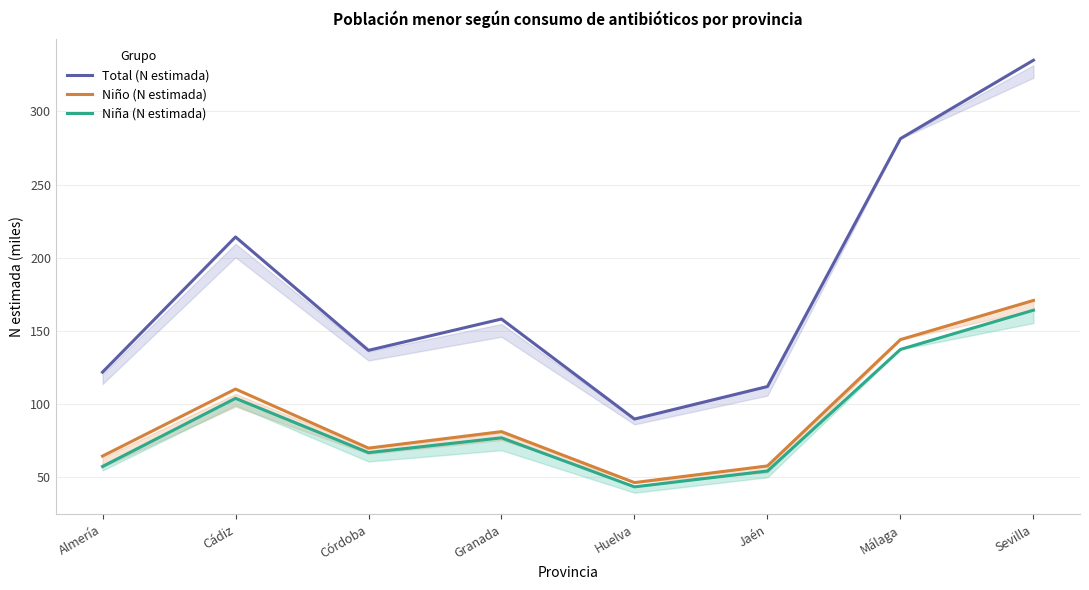

True or false: Total (N estimada) has more than 0 interior local peaks.

True